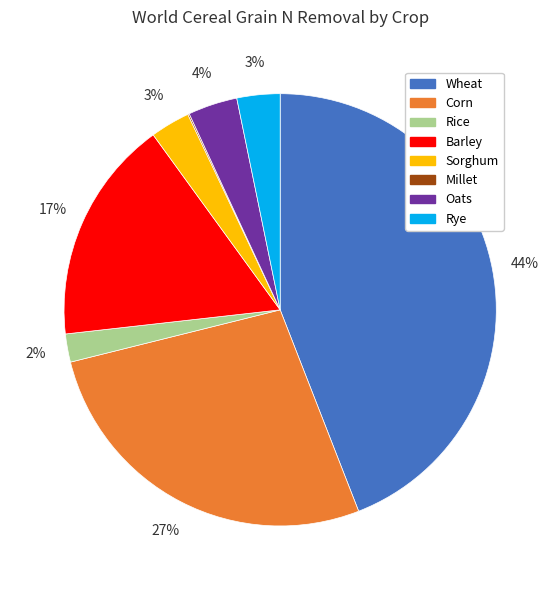

True or false: Corn accounts for 36% of the total.

False